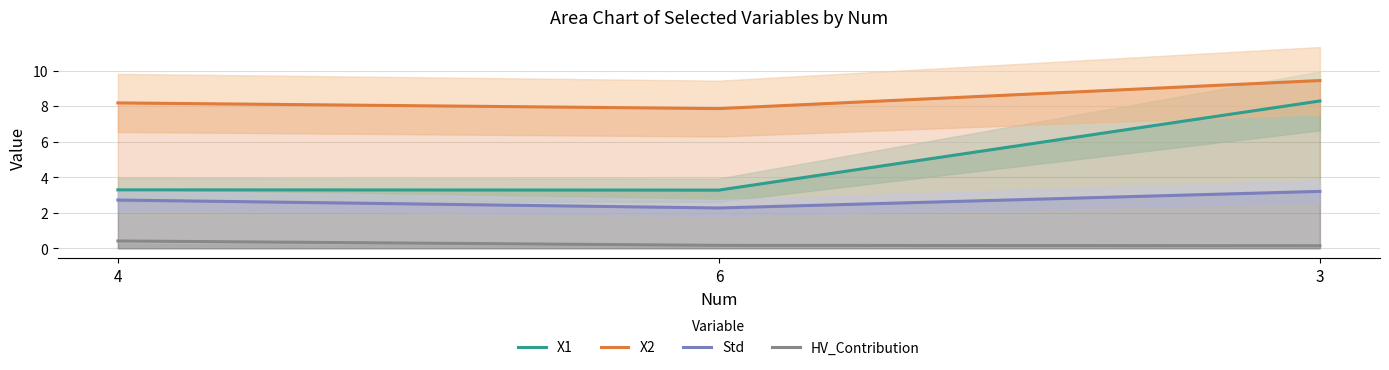

How many HV_Contribution values are between 0 and 1?

3